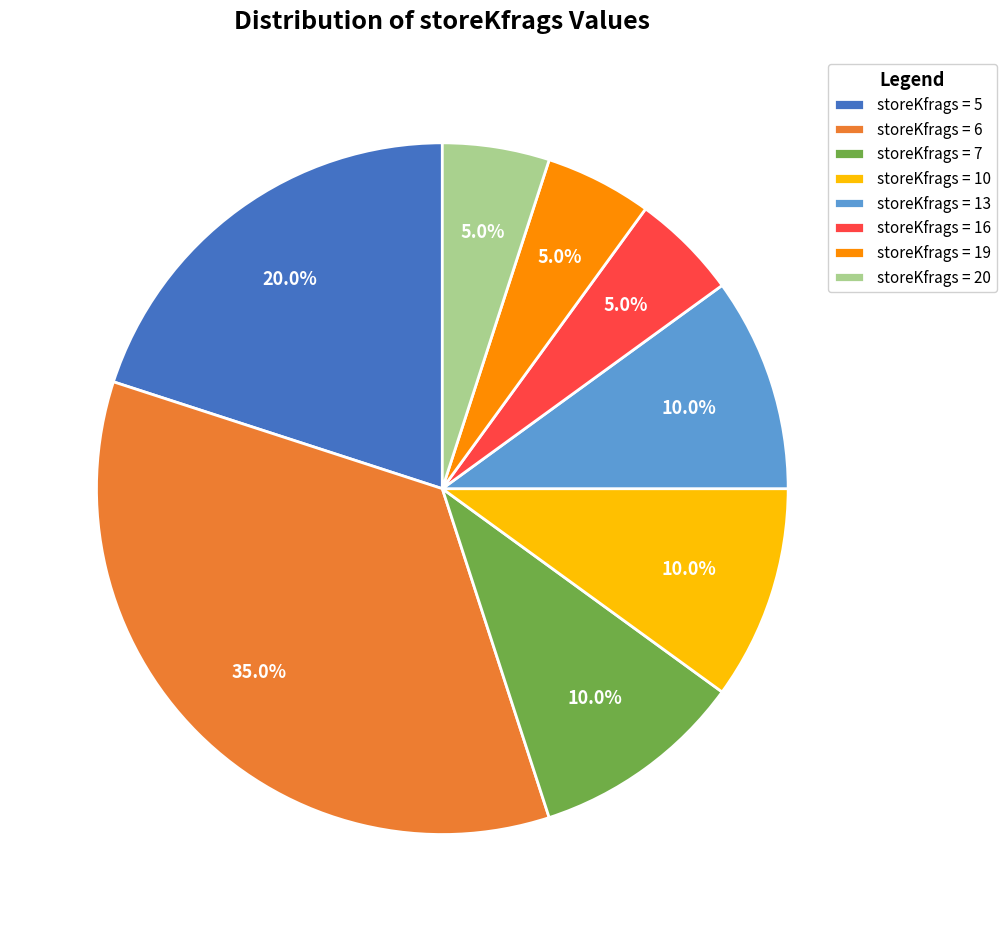

Does storeKfrags = 20 account for over 50% of the chart?

No